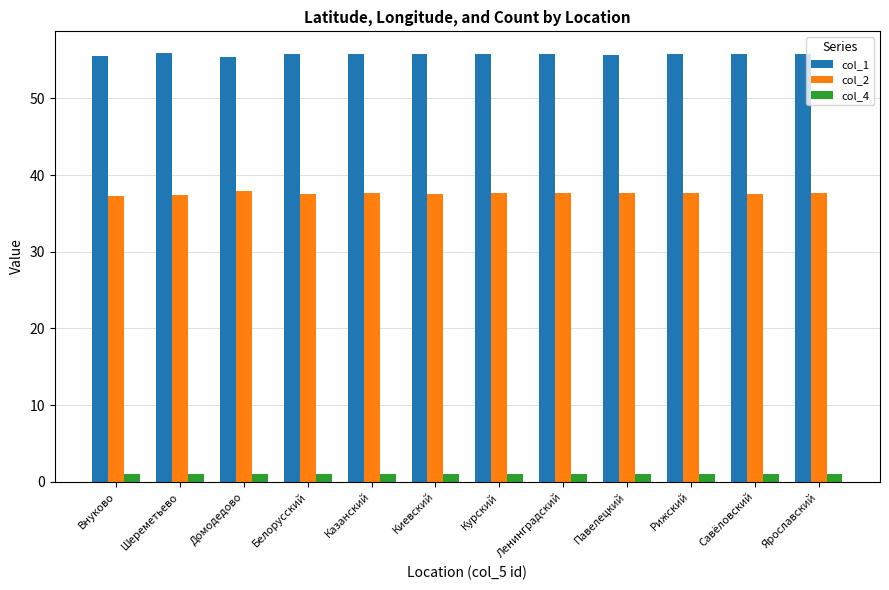

What is the minimum value shown in the chart?

1.0